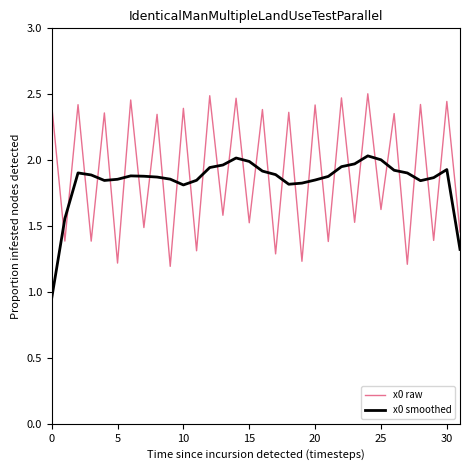

How many times do x0 raw and x0 smoothed cross each other?

30